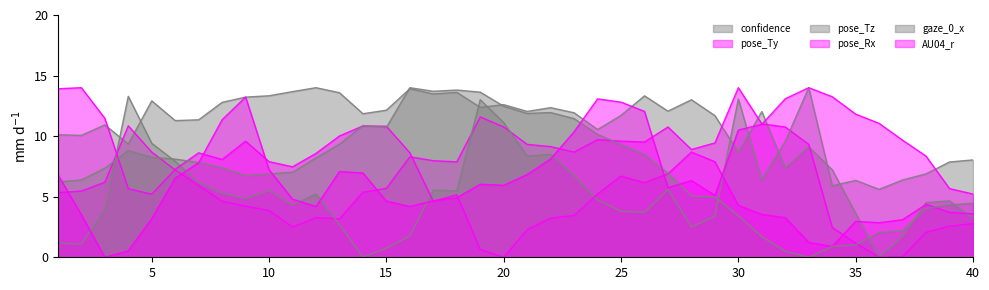

What is the value of the confidence point at the 15th from the left?

12.1